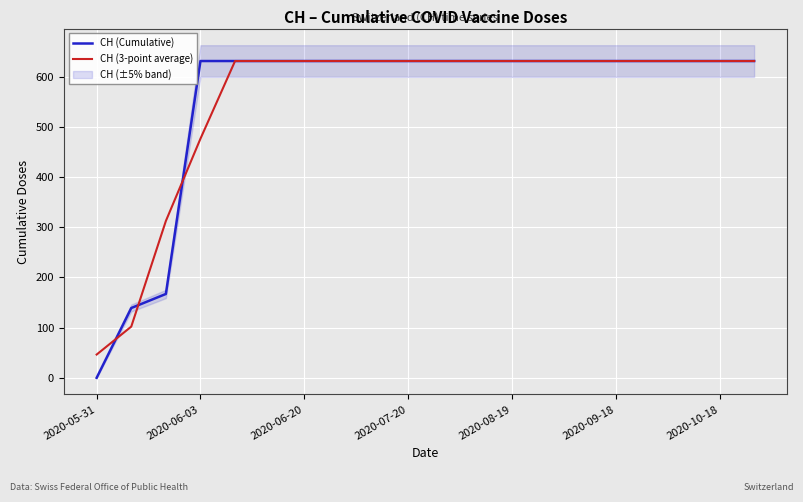

Is it true that CH (3-point average) equals 631.0 at 2020-07-20?

True